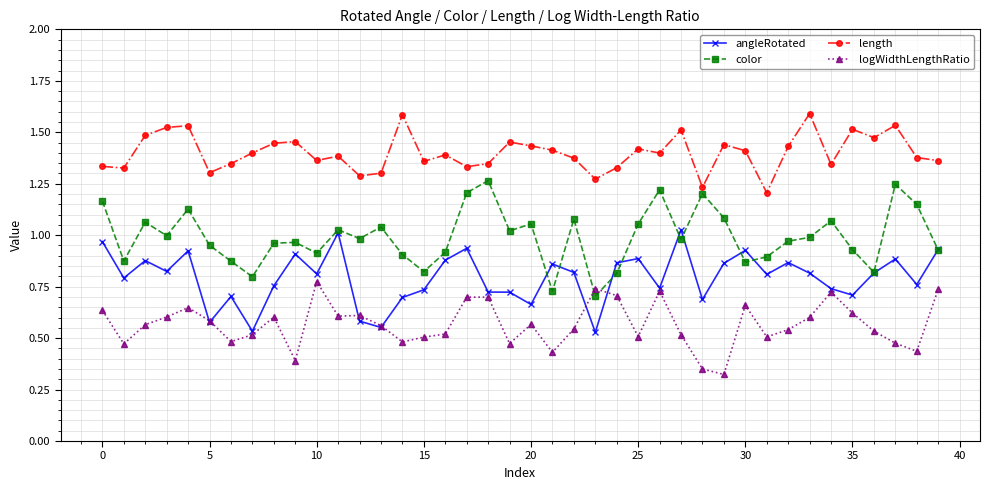

What is the greatest value displayed?

1.6